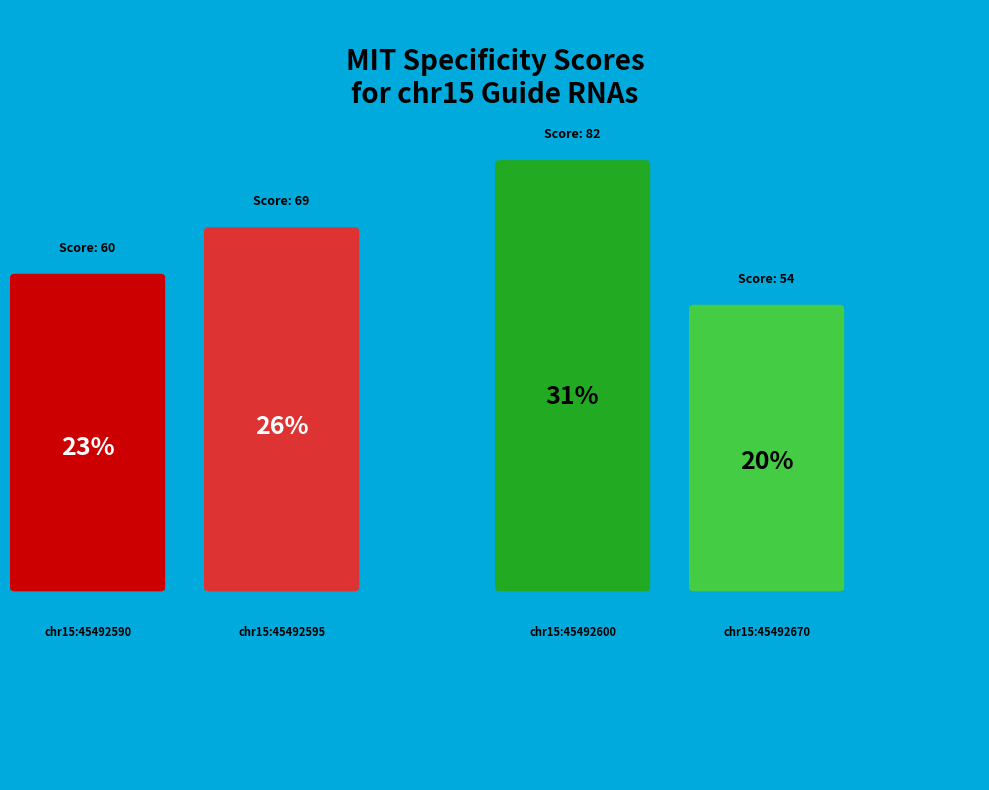

How much of the chart is everything except chr15:45492590?

77.4%